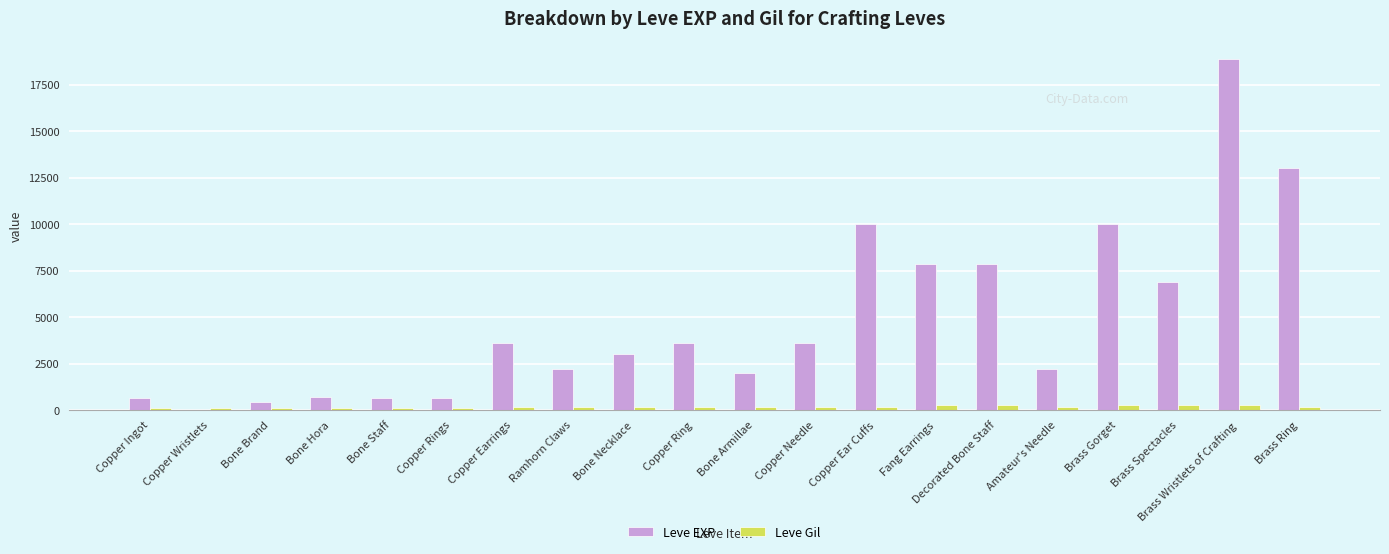

Is it true that Leve Gil equals 168 at Amateur's Needle?

True